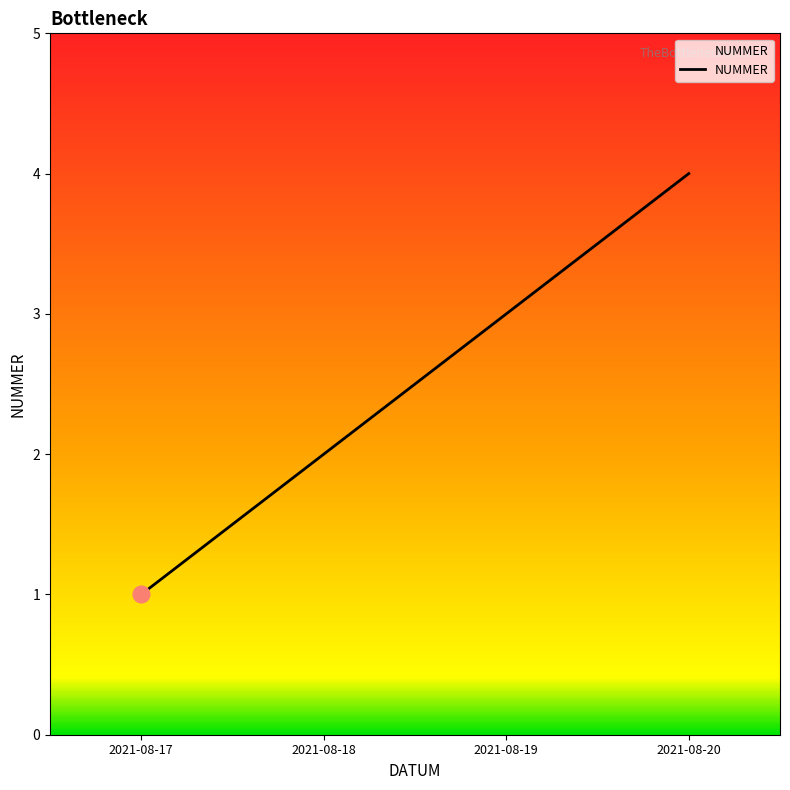

List the labels in order of value, largest first.

2021-08-20, 2021-08-19, 2021-08-18, 2021-08-17